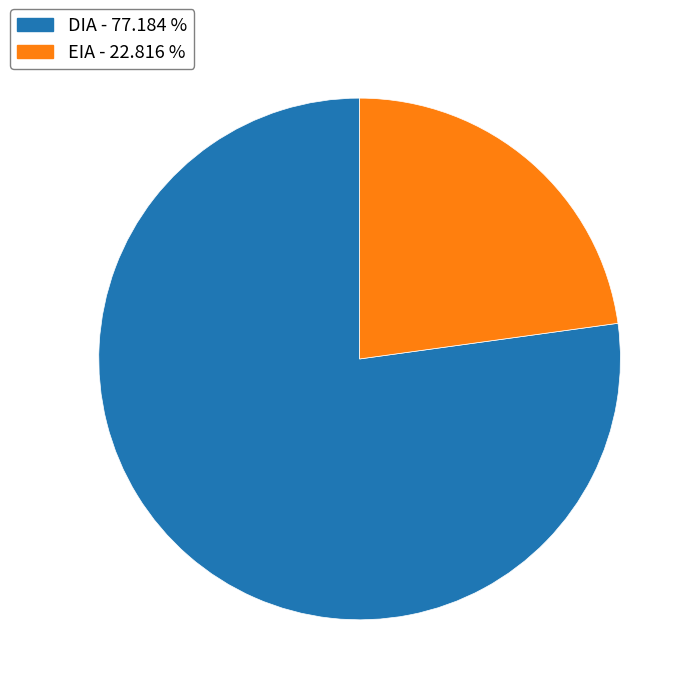

Is the sum of DIA and EIA greater than half?

Yes